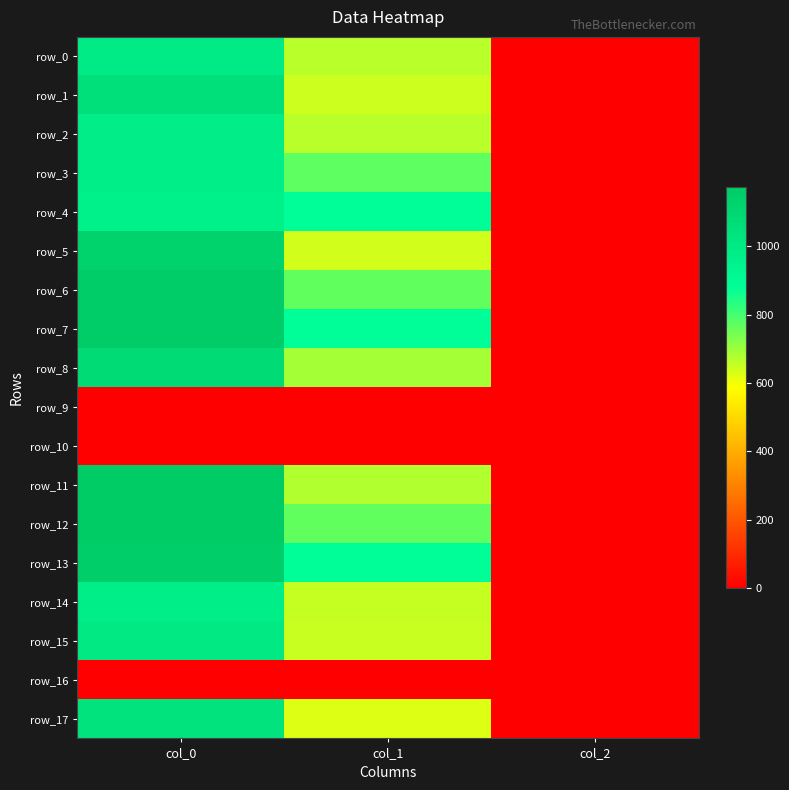

The value of row_11 at col_2 is 3.5. True or false?

False